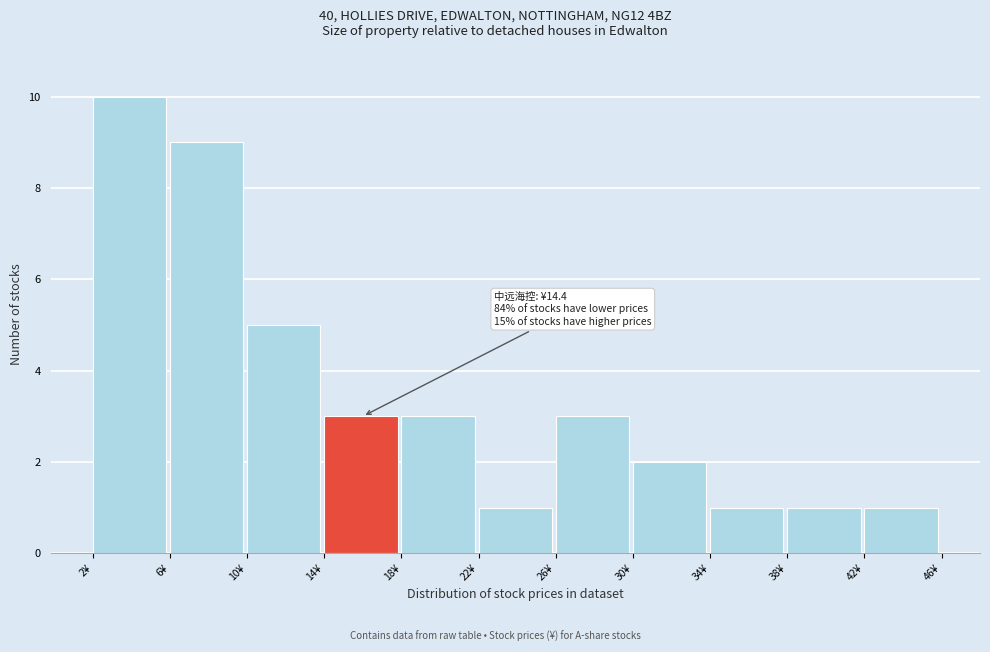

Over which range of the x-axis is the bar tallest?

2 to 6